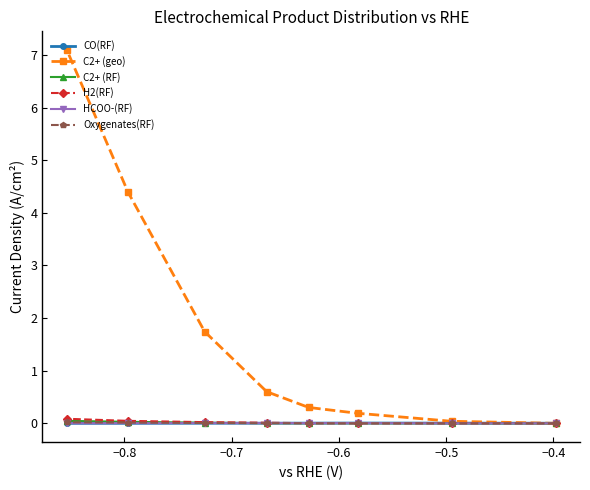

Which series has the widest spread of values?

C2+ (geo)